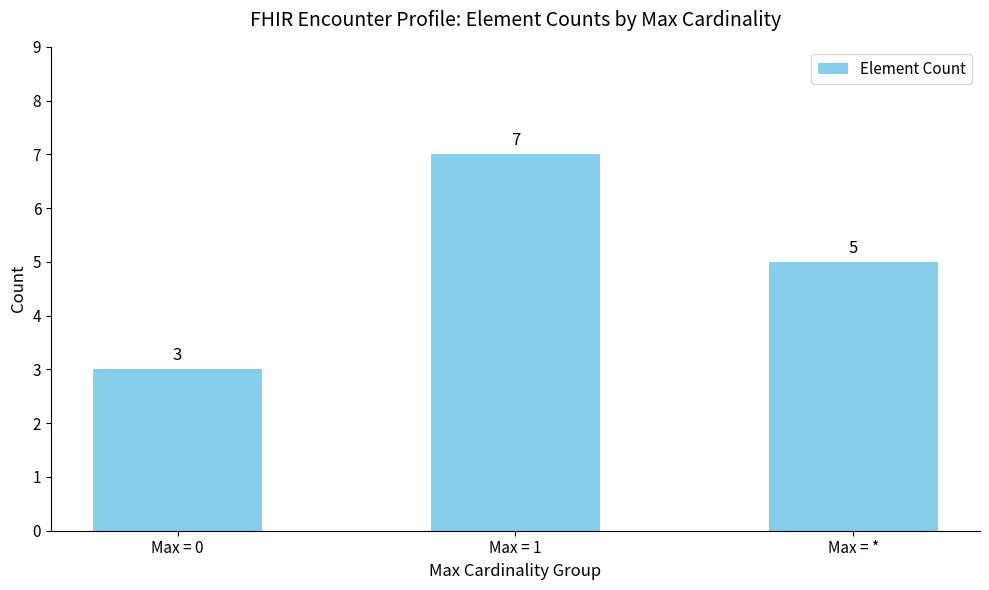

Between Max = 1 and Max = 0, which is larger?

Max = 1